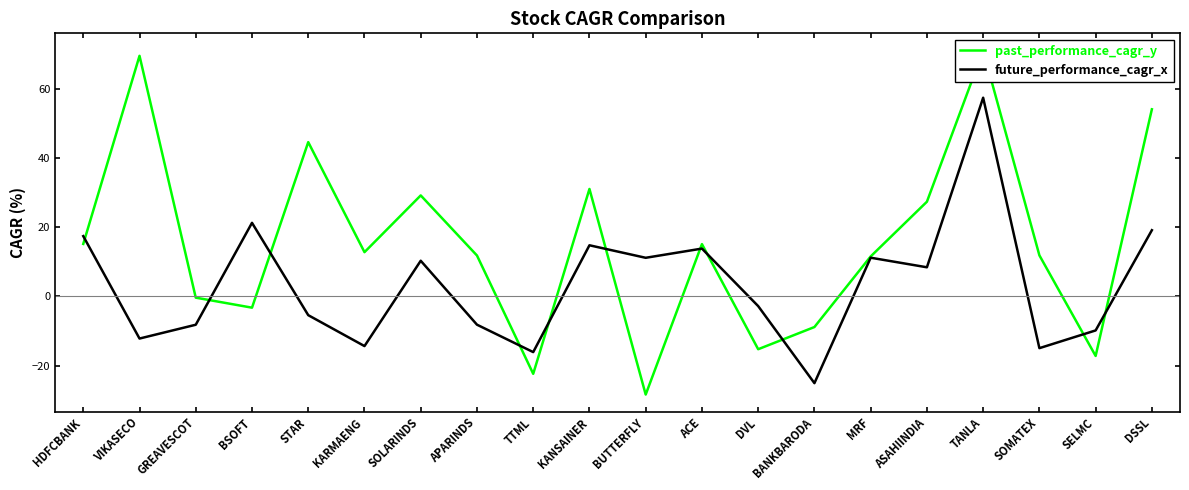

What is the sum of all future_performance_cagr_x values?

67.1